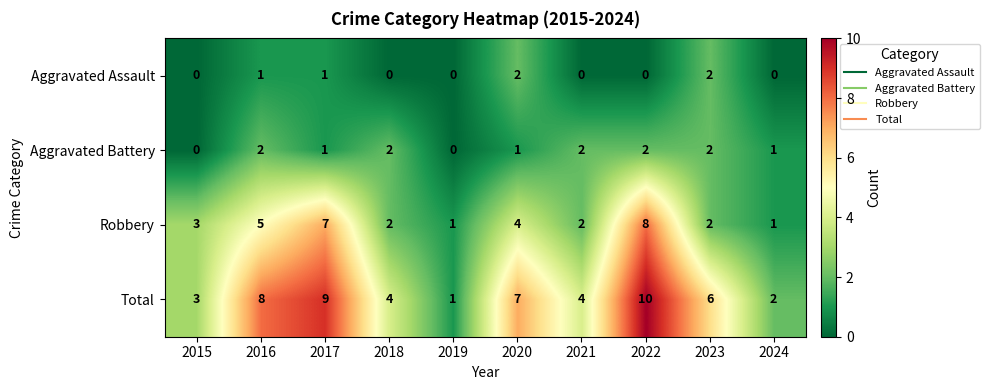

At which category is the sum across all series the highest?

2022